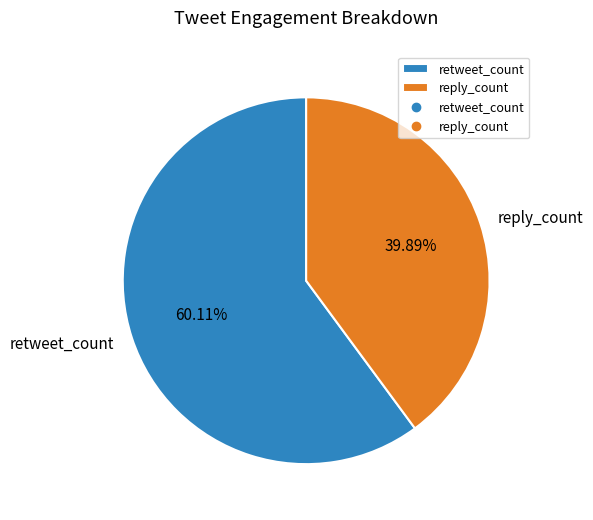

Approximately how many times larger is the value at reply_count compared to retweet_count?

0.7